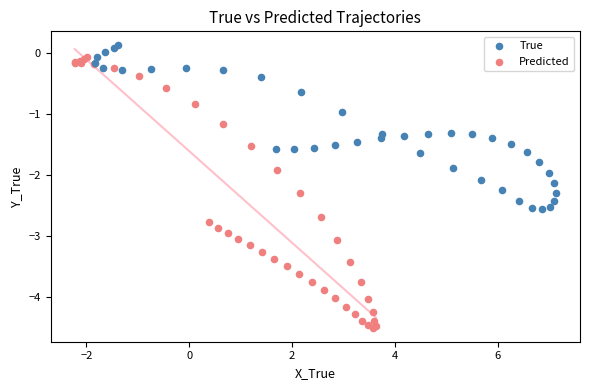

Which series contains the lowest Y value?

Predicted